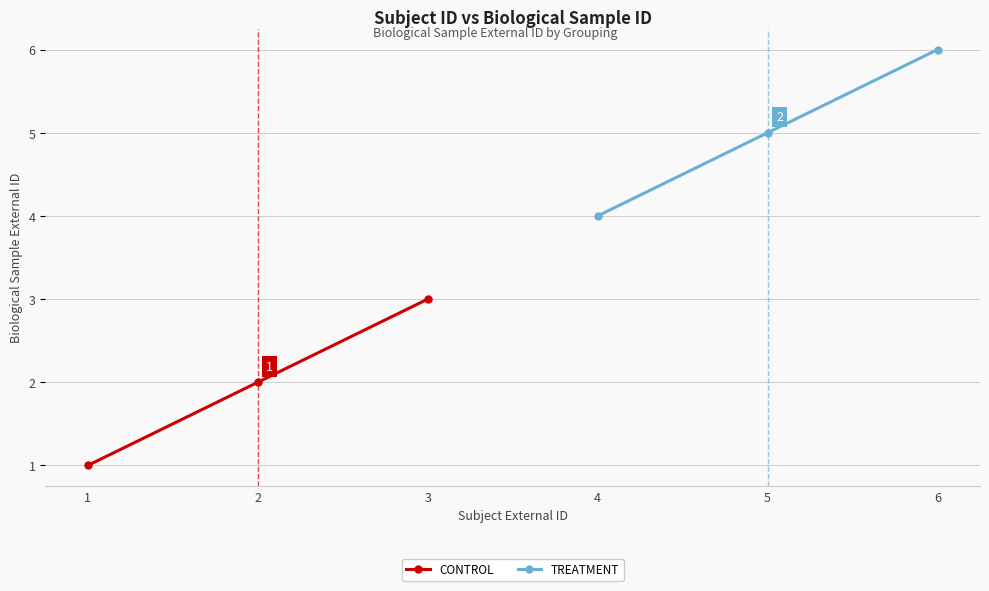

Rank the categories by TREATMENT value from lowest to highest.

4, 5, 6